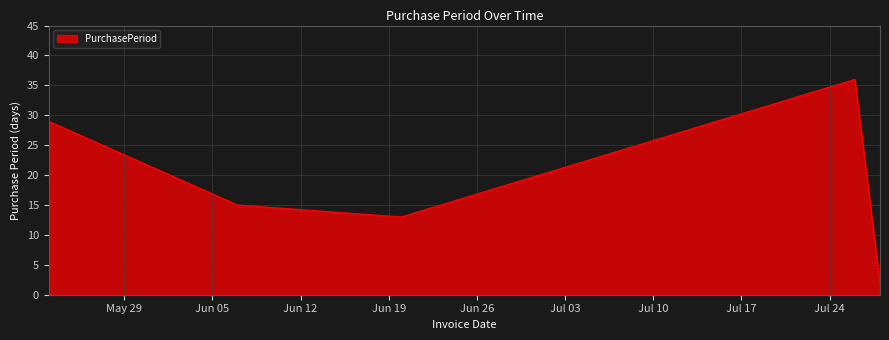

What is the maximum value shown in the chart?

36